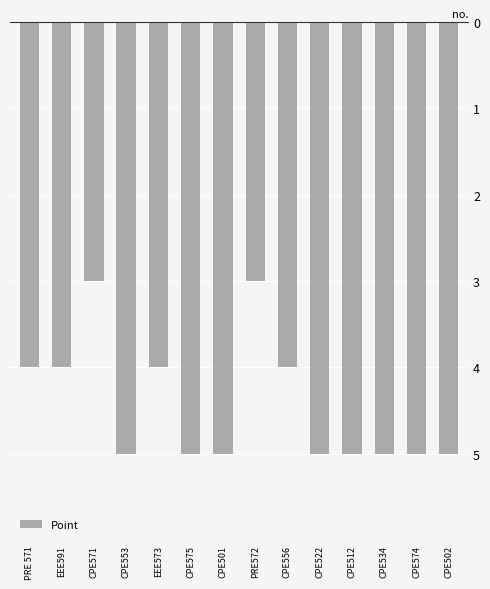

Does the chart contain any negative values?

Yes